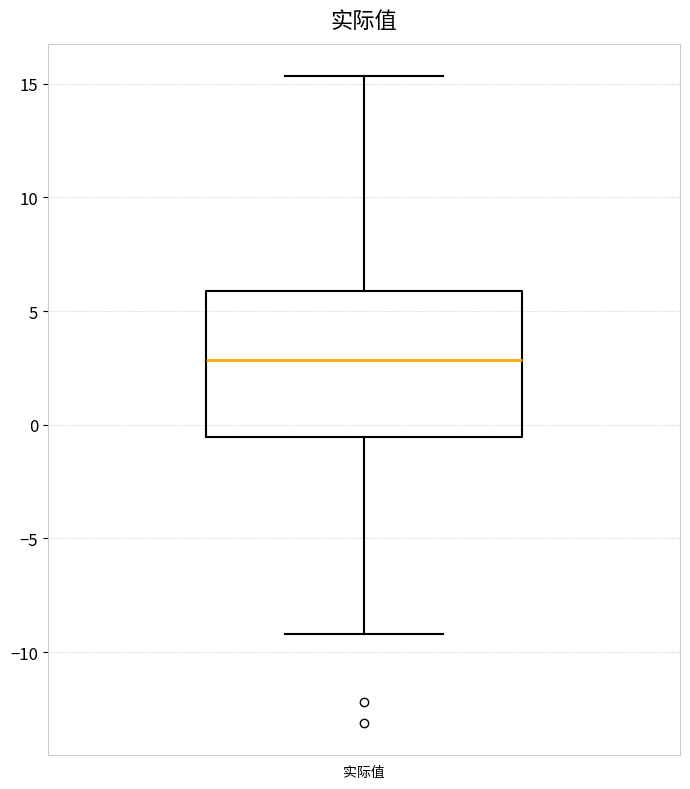

Read this box plot against the y-axis: the position of the median line, the range covered by the box, and the ends of both whiskers. The values are not printed on the chart, so give them approximately, as read against the axis.

median 3.0, box -0.5 to 6.0, whiskers -9.0 to 15.5